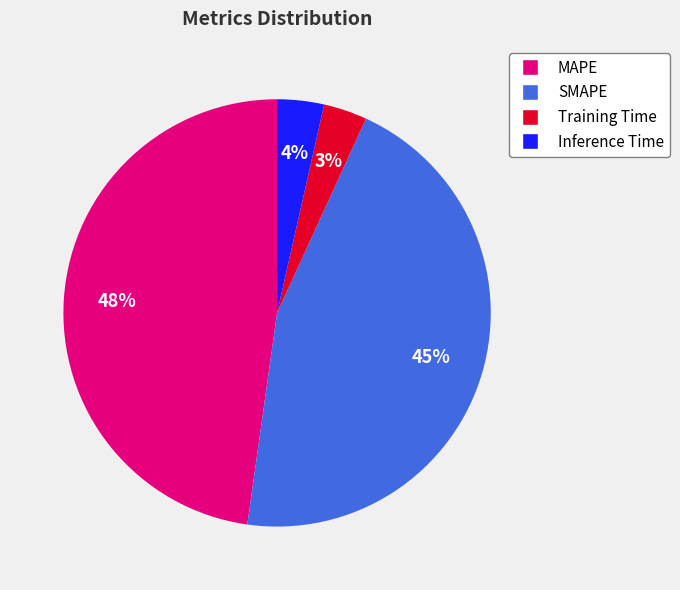

Combined, do MAPE and Inference Time account for over 50%?

Yes